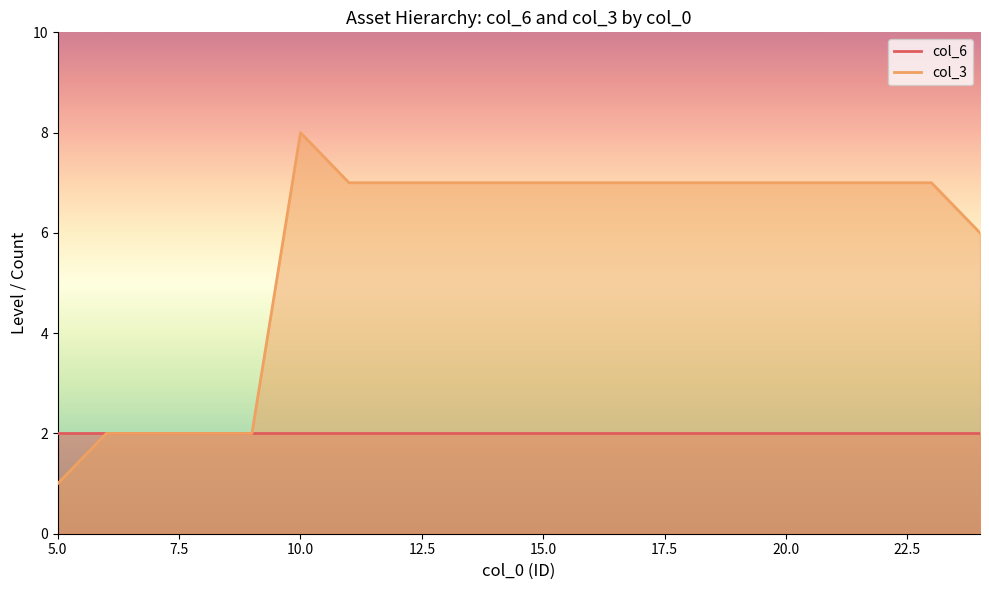

Rank the categories by value from highest to lowest.

10, 11, 12, 13, 14, 15, 16, 17, 18, 19, 20, 21, 22, 23, 24, 6, 7, 8, 9, 5